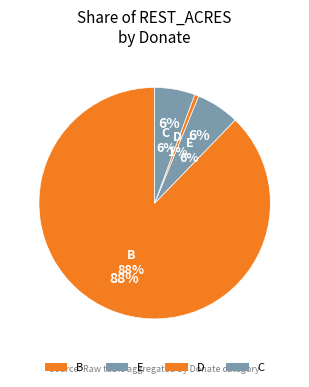

What percentage is the D slice, to the nearest percent?

1%